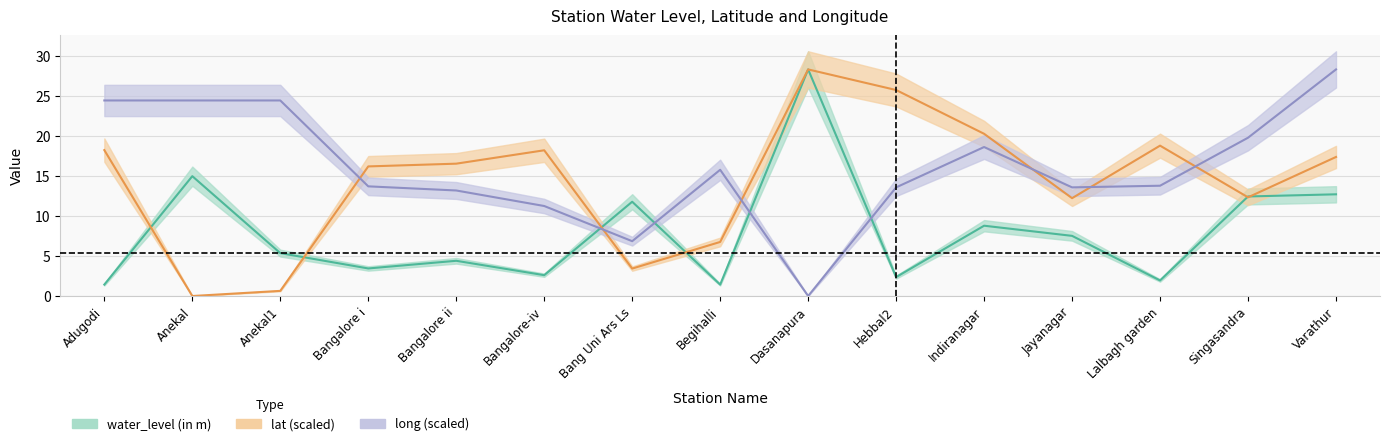

True or false: lat has a value of 18.2 at Bangalore-iv.

True